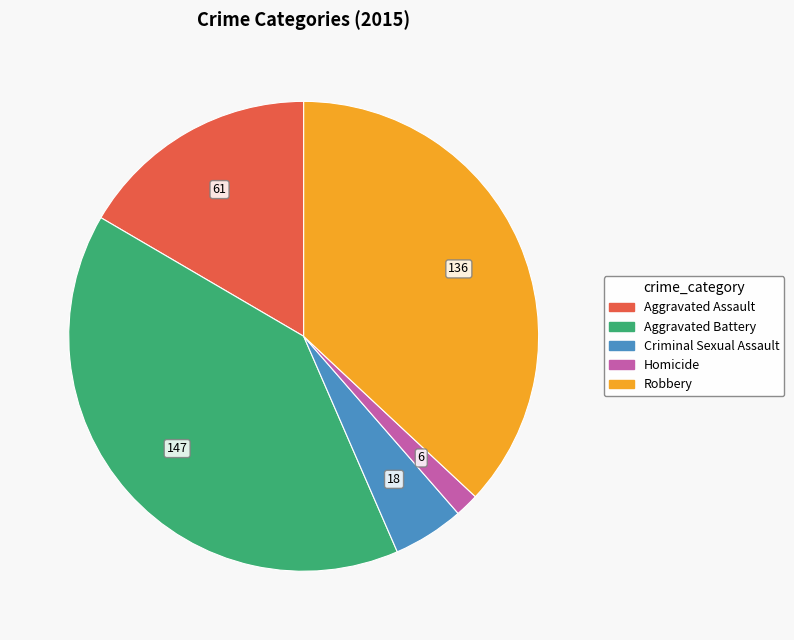

Is there a majority slice in this chart?

No